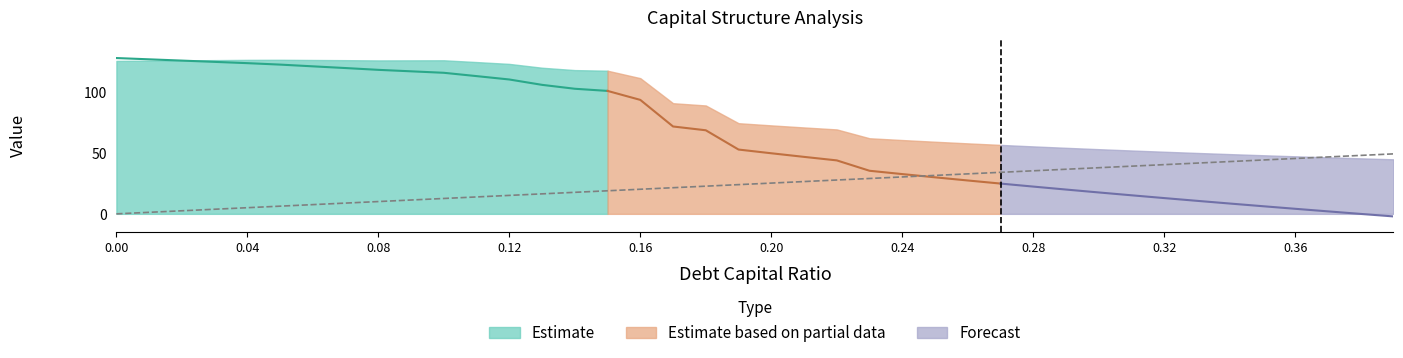

What is the label of the 36th point from the right?

0.04